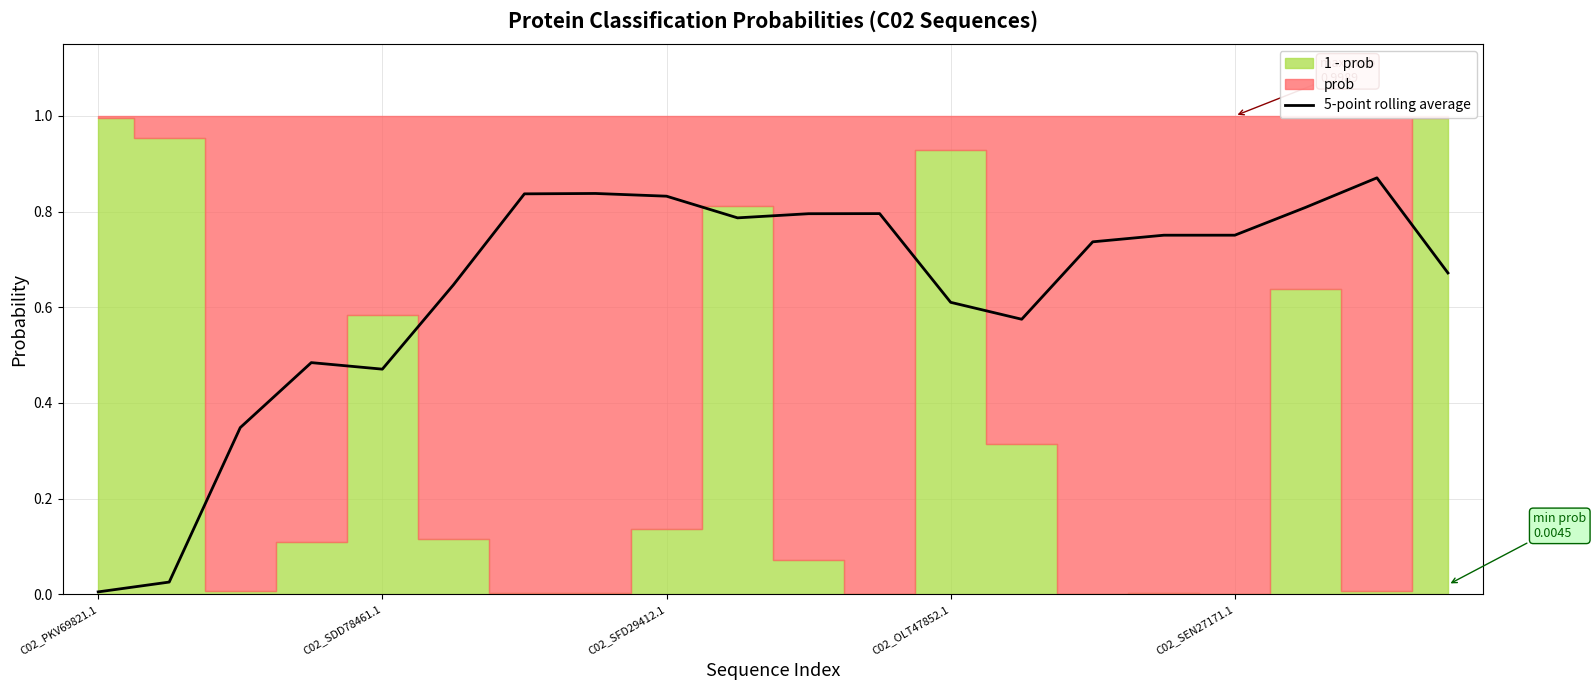

True or false: there are more than 2 points higher than both neighbors.

True